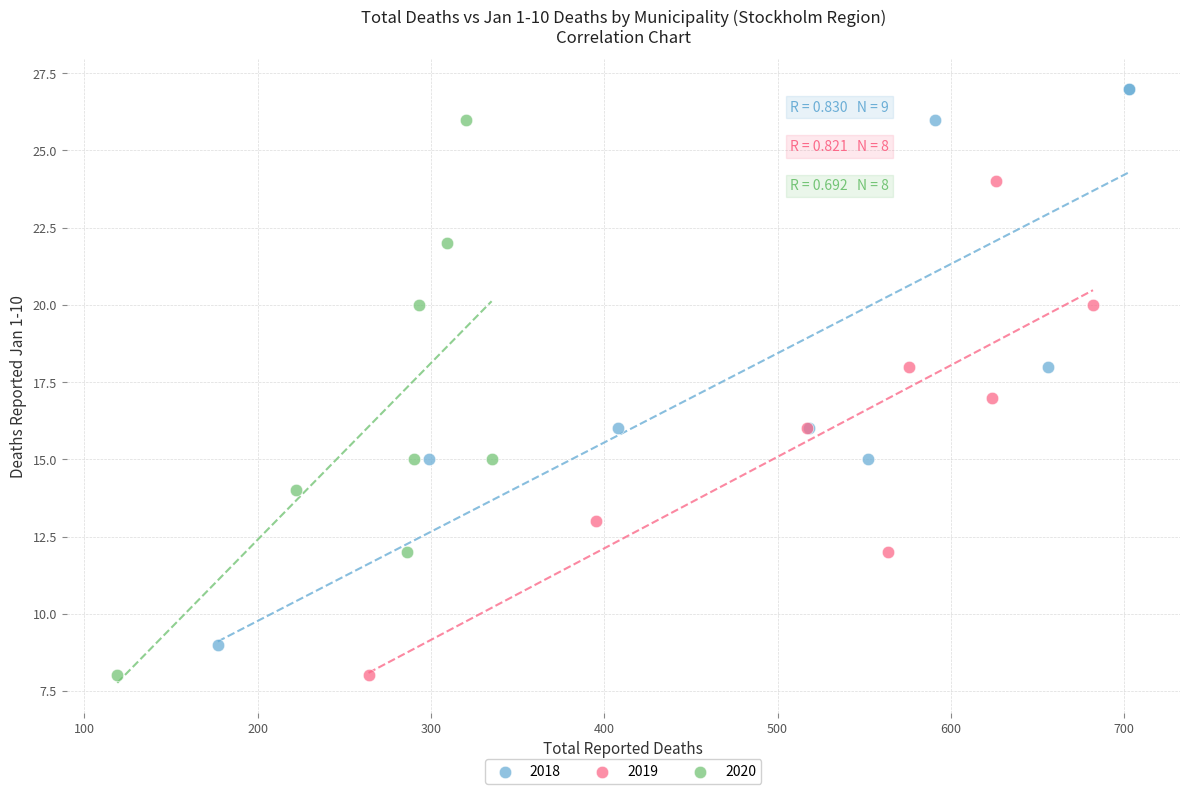

Which series reaches the maximum Y coordinate?

2018